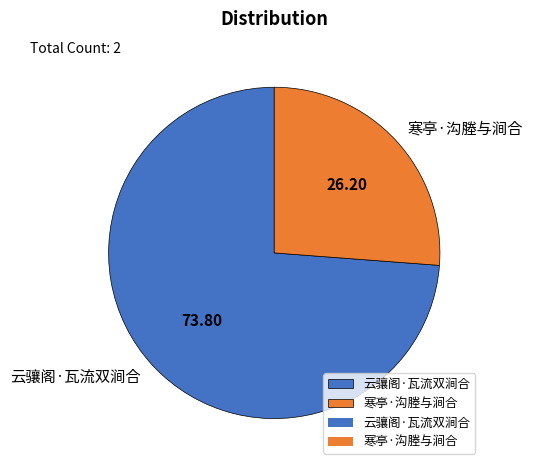

Which slice is the smallest?

寒亭·沟塍与涧合